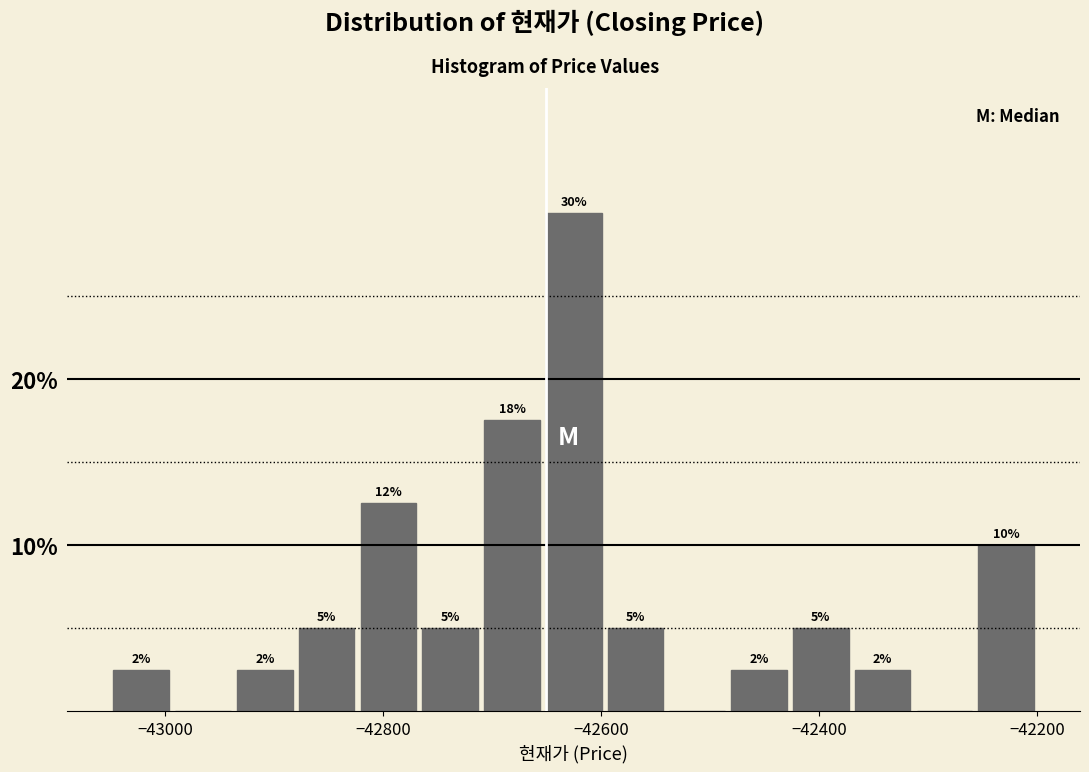

Around what value on the x-axis is the tallest bar? Give the approximate position of its centre, as read against the axis.

-42620